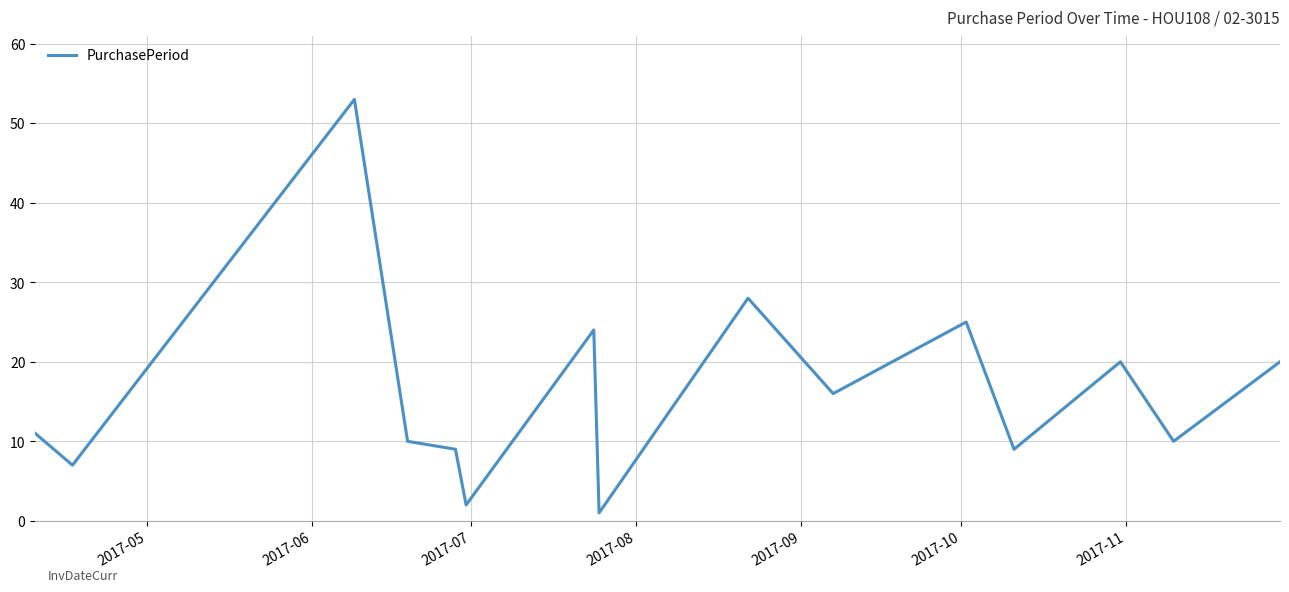

What is the difference between the second highest and minimum values?

27